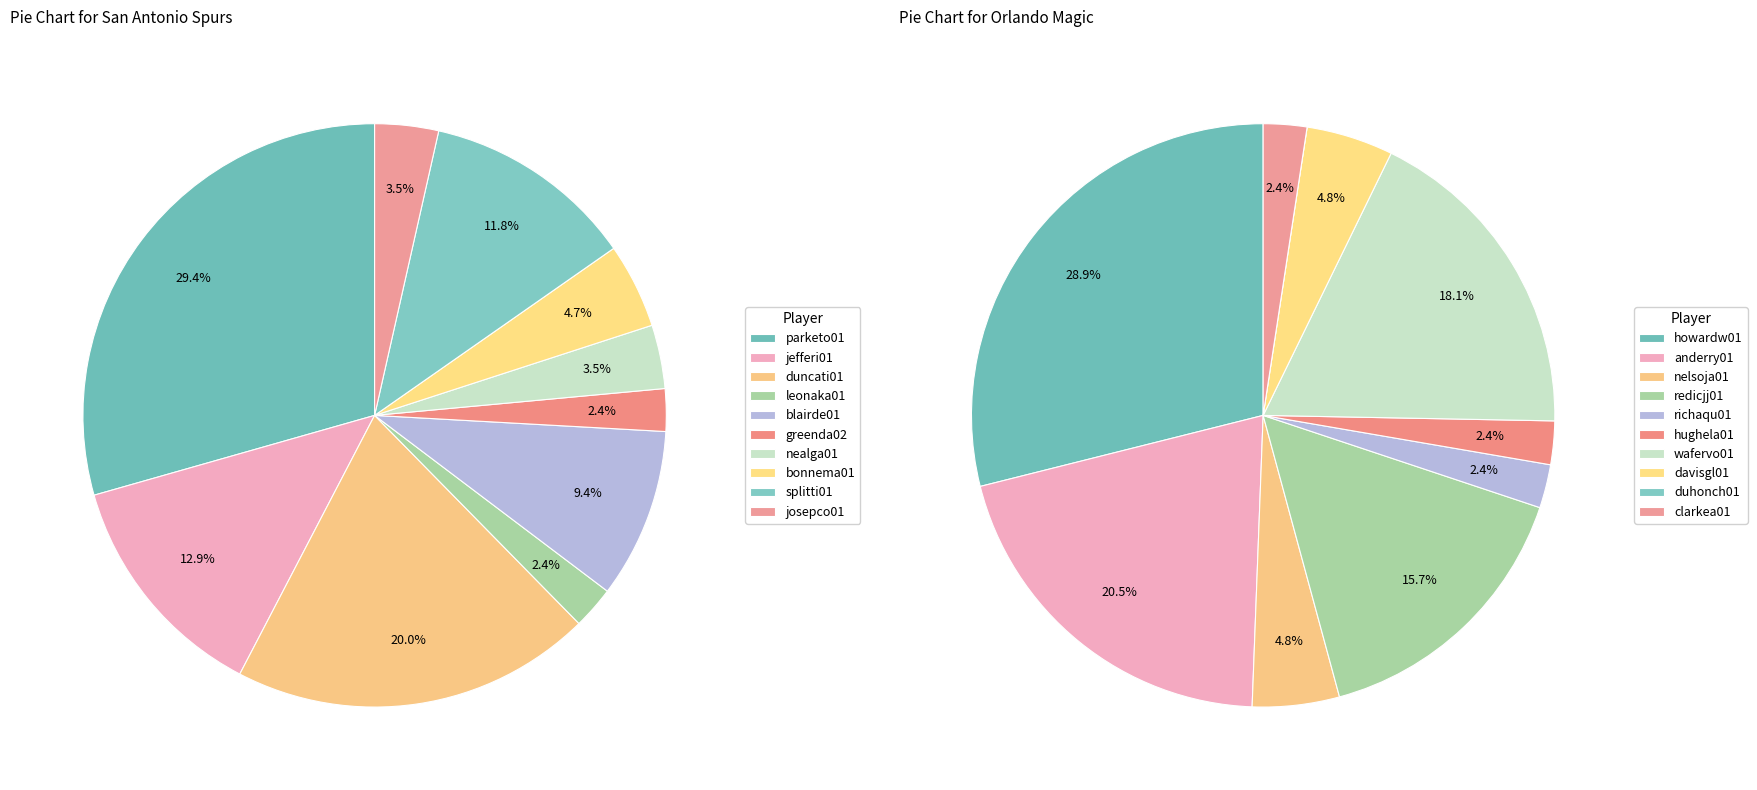

True or false: 8 accounts for 12% of the total.

True